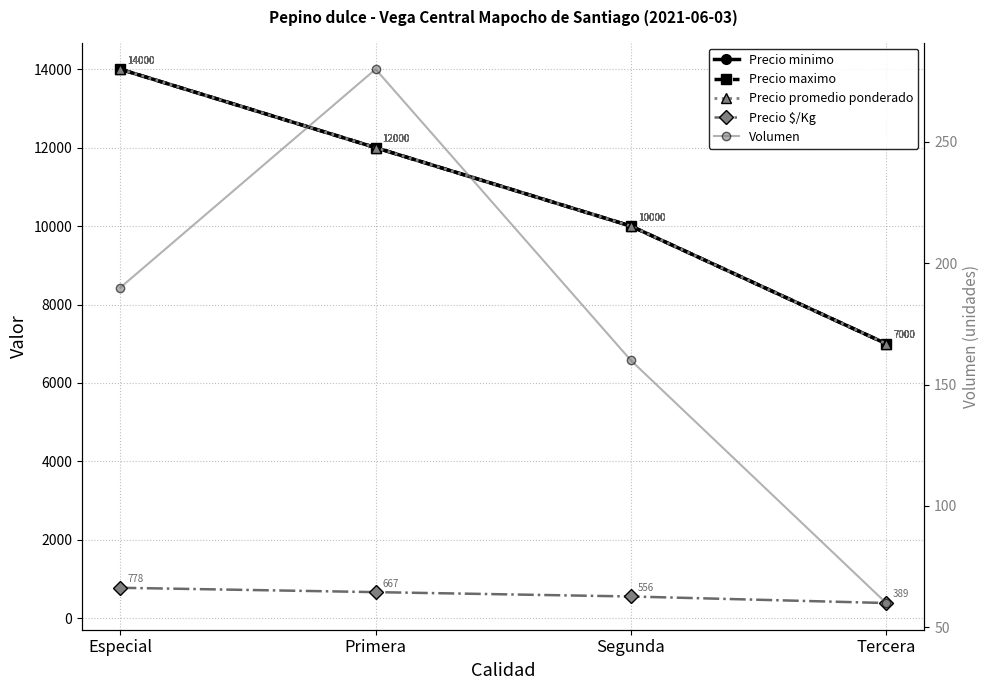

How many lines are shown in the chart?

5